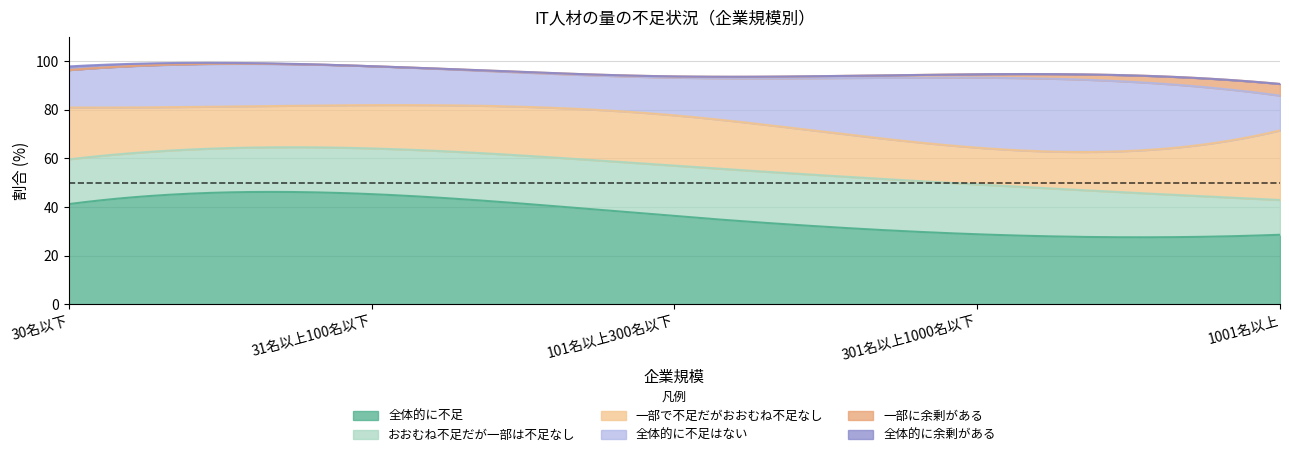

What are all the series names shown in the legend?

全体的に不足, おおむね不足だが一部は不足なし, 一部で不足だがおおむね不足なし, 全体的に不足はない, 一部に余剰がある, 全体的に余剰がある